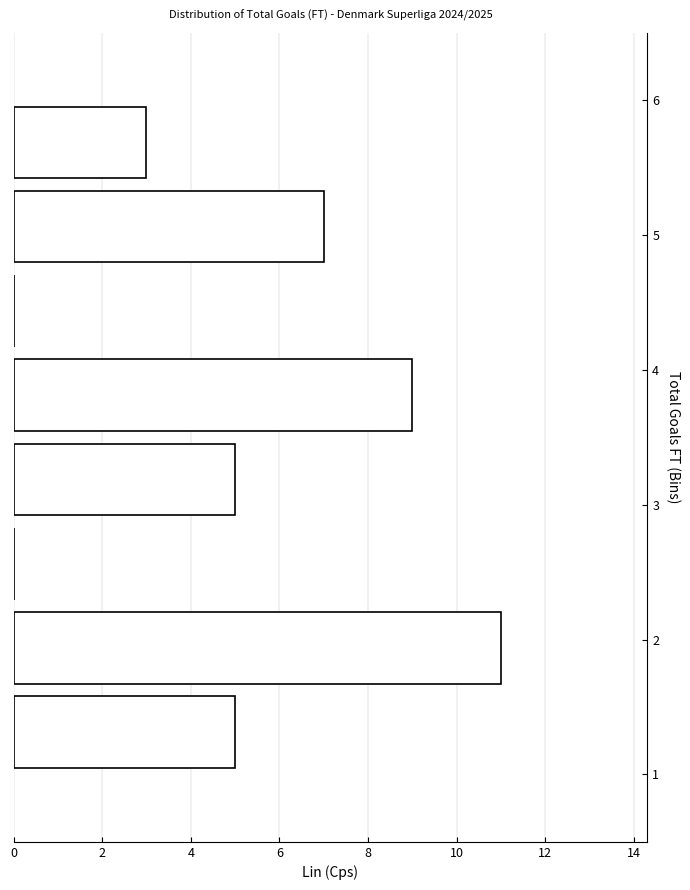

How long is the bar that spans 1.6 to 2.3 on the y-axis? Neither the bar edges nor the lengths are printed on the chart, so give them approximately, as read against the axes.

11